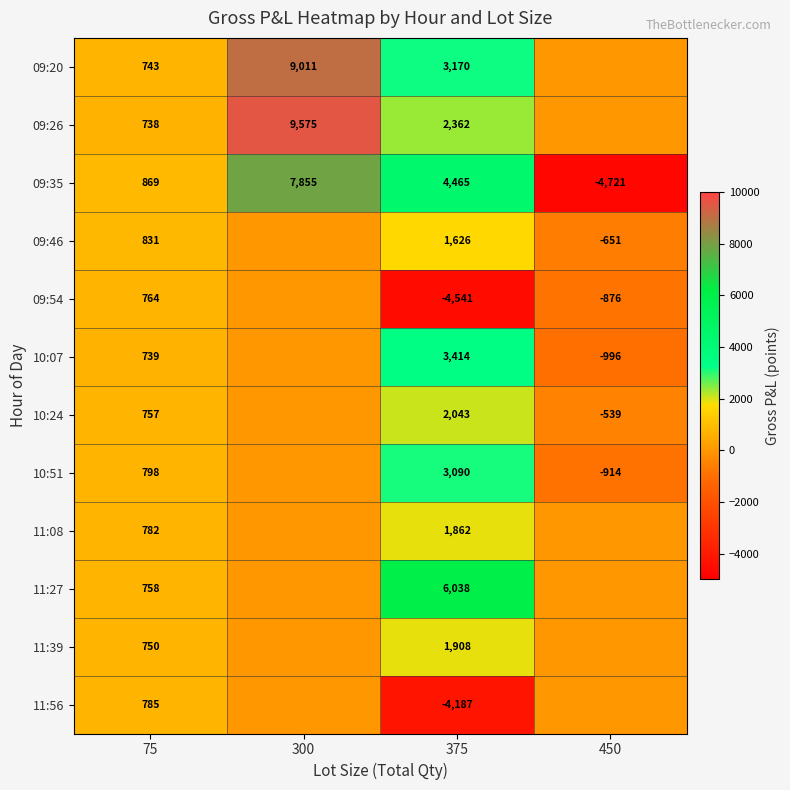

Which series changed the most between 75 and 375?

09:54